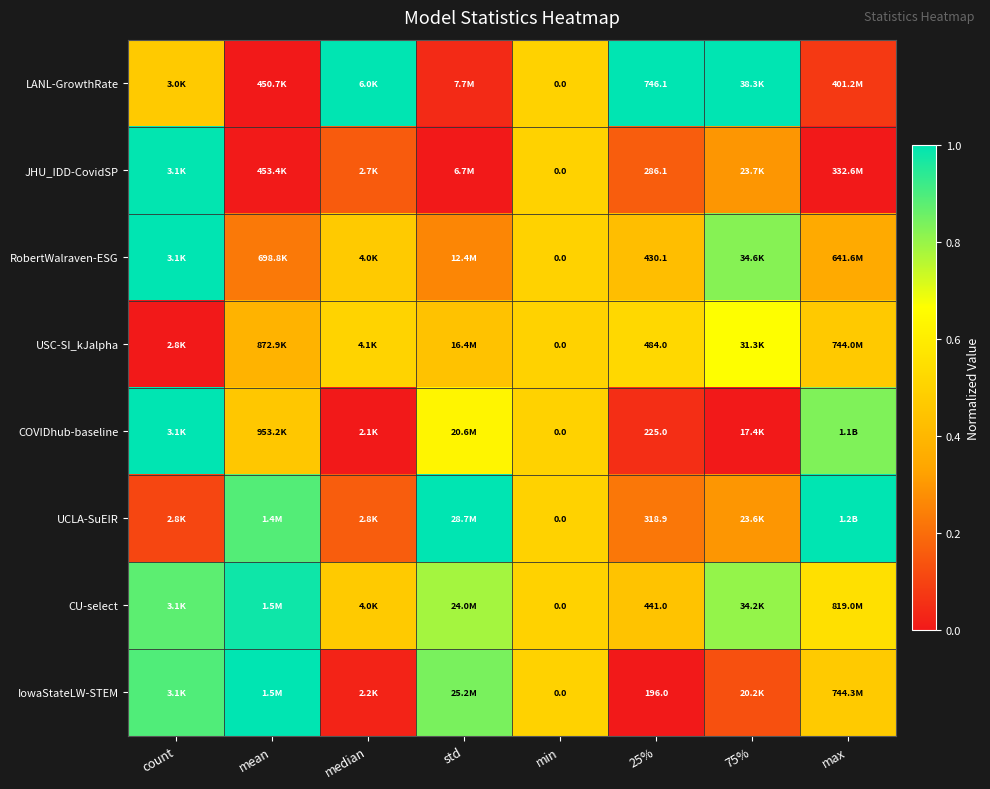

Which category has the lowest value in the COVIDhub-baseline series?

median